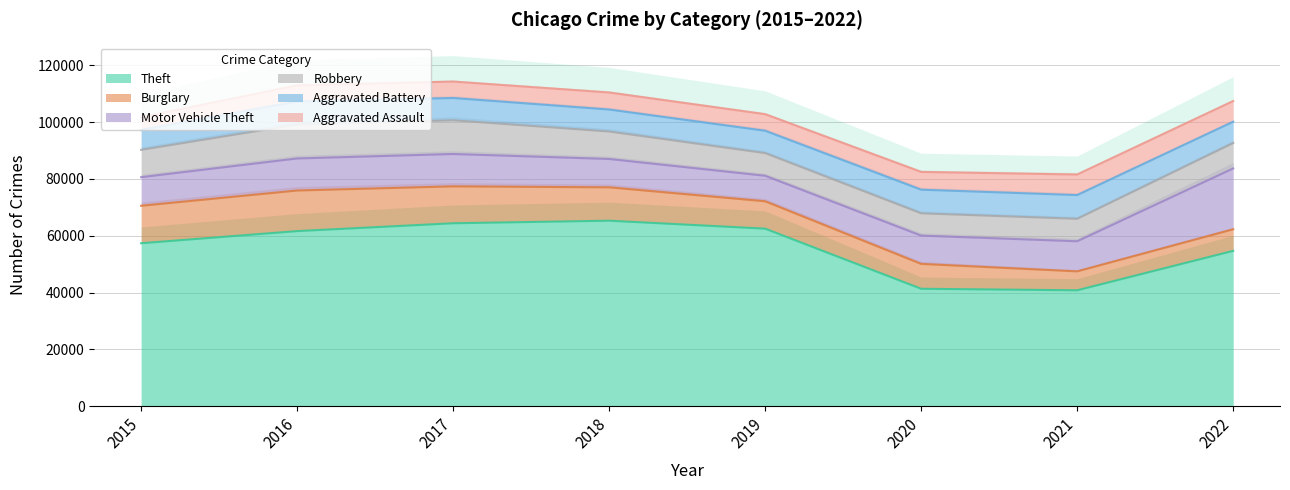

Which series has the widest spread of values?

Theft